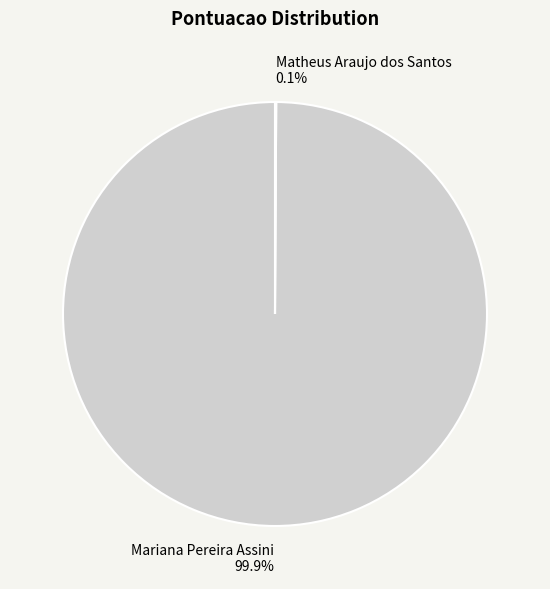

Does Mariana Pereira Assini represent more than half of the total?

Yes